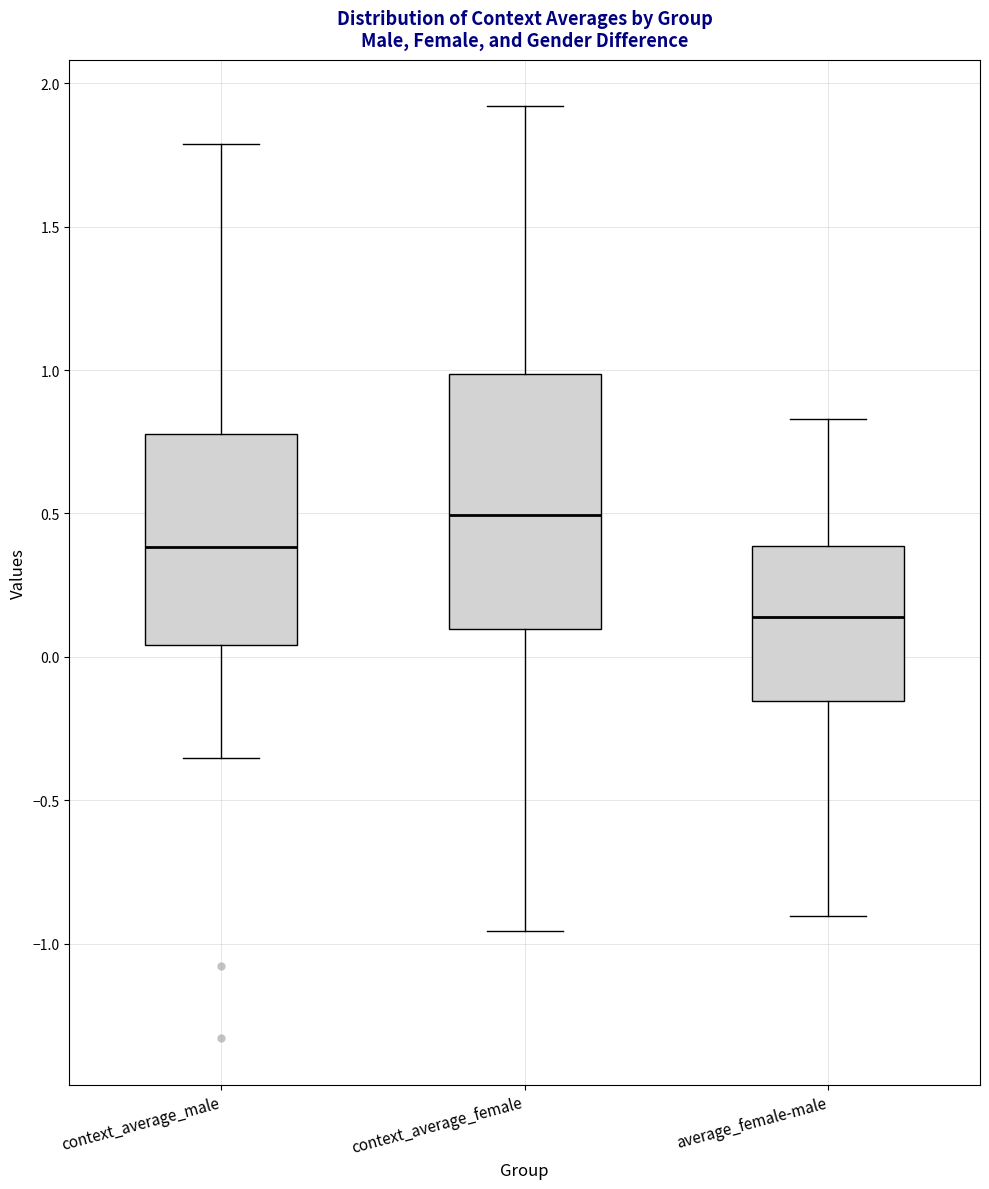

Reading left to right, read every box against the y-axis: the position of its median line, the range the box covers, and the ends of its whiskers. The values are not printed on the chart, so give them approximately, as read against the axis.

context_average_male: median 0.40, box 0.05 to 0.80, whiskers -0.35 to 1.80
context_average_female: median 0.50, box 0.10 to 1.00, whiskers -0.95 to 1.90
average_female-male: median 0.15, box -0.15 to 0.40, whiskers -0.90 to 0.85